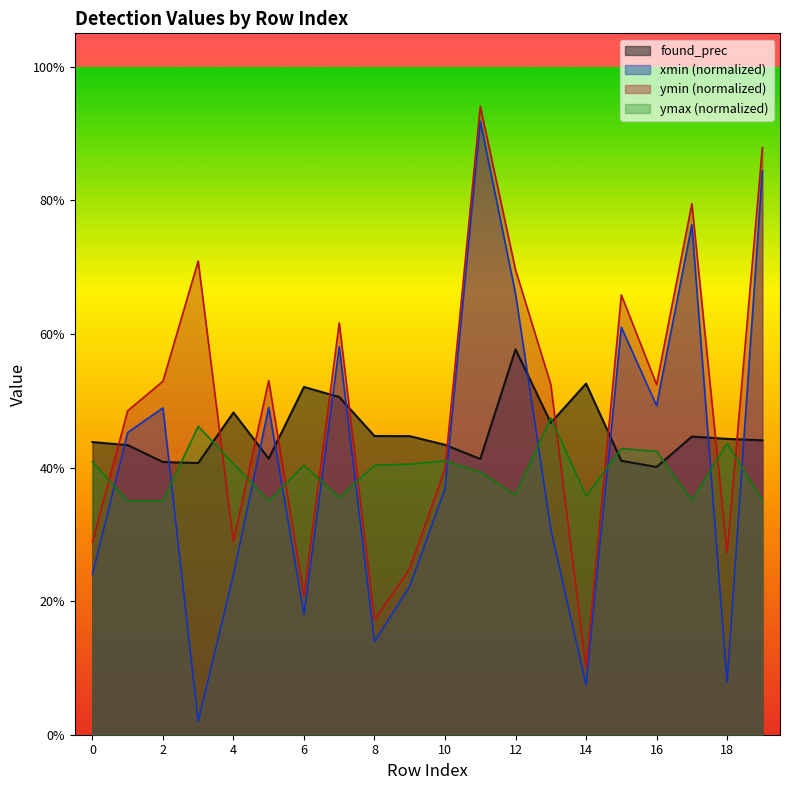

What is the value of the xmin point at the 10th from the left?

0.2